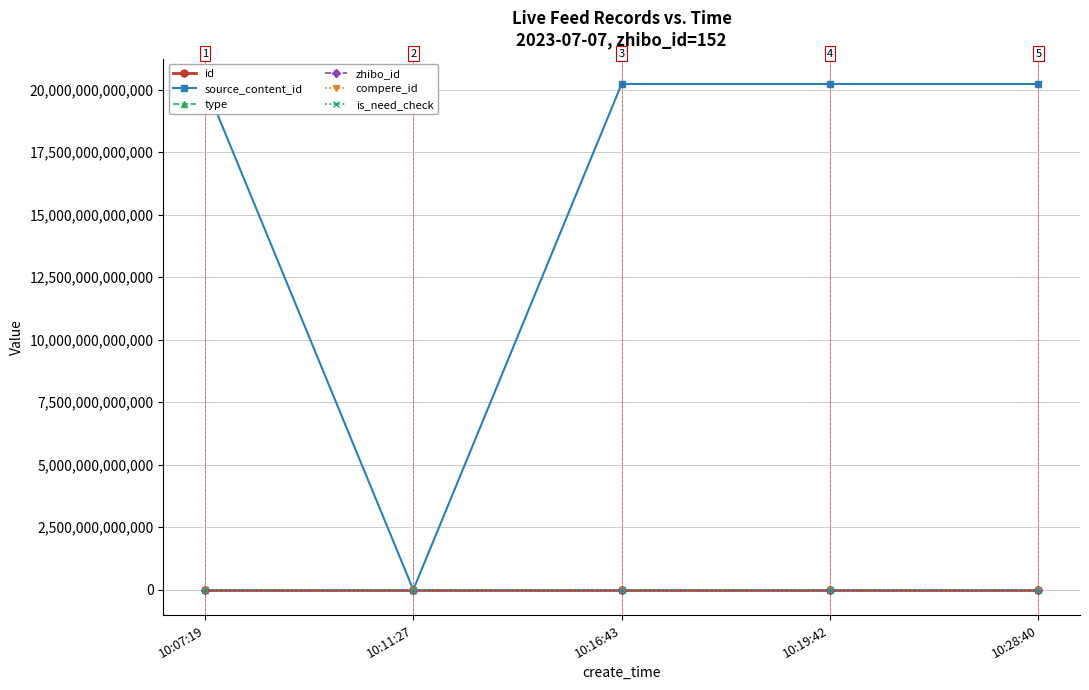

How many data points does each series have?

5